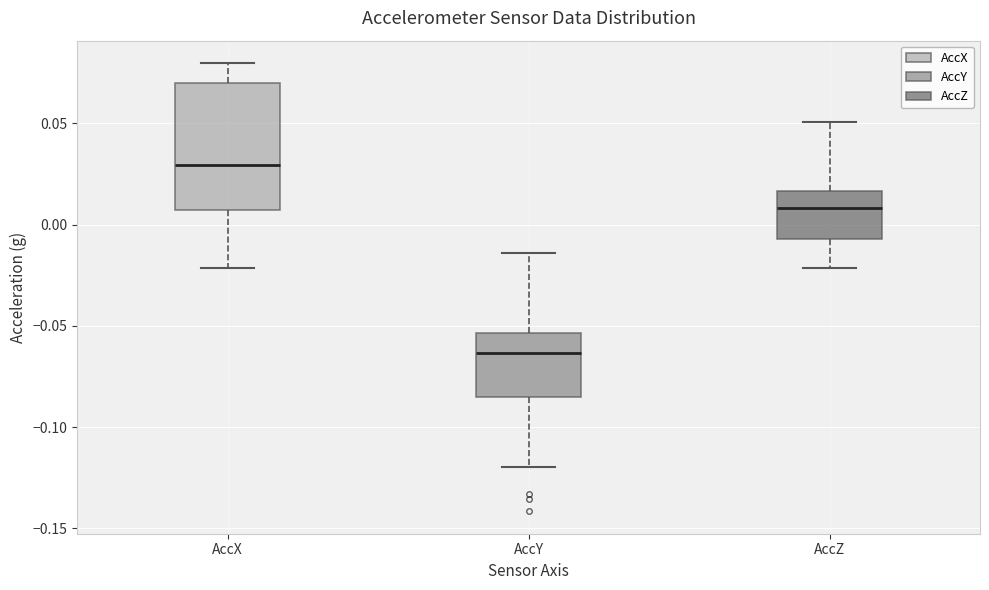

Reading left to right, transcribe this box plot: for each box, give where its median line is, the range the box spans, and where its two whiskers end, as read against the y-axis. The values are not printed on the chart, so give them approximately, as read against the axis.

AccX: median 0.030, box 0.005 to 0.070, whiskers -0.020 to 0.080
AccY: median -0.065, box -0.085 to -0.055, whiskers -0.120 to -0.015
AccZ: median 0.010, box -0.005 to 0.015, whiskers -0.020 to 0.050